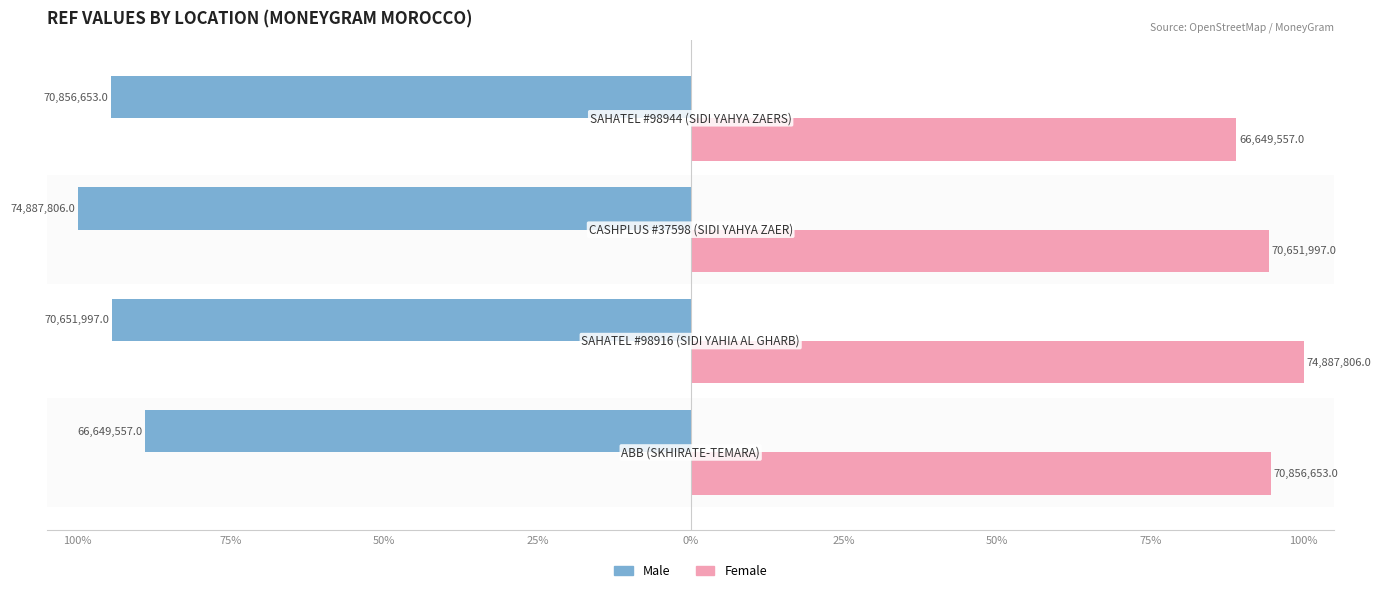

What are all the series names shown in the legend?

Male, Female